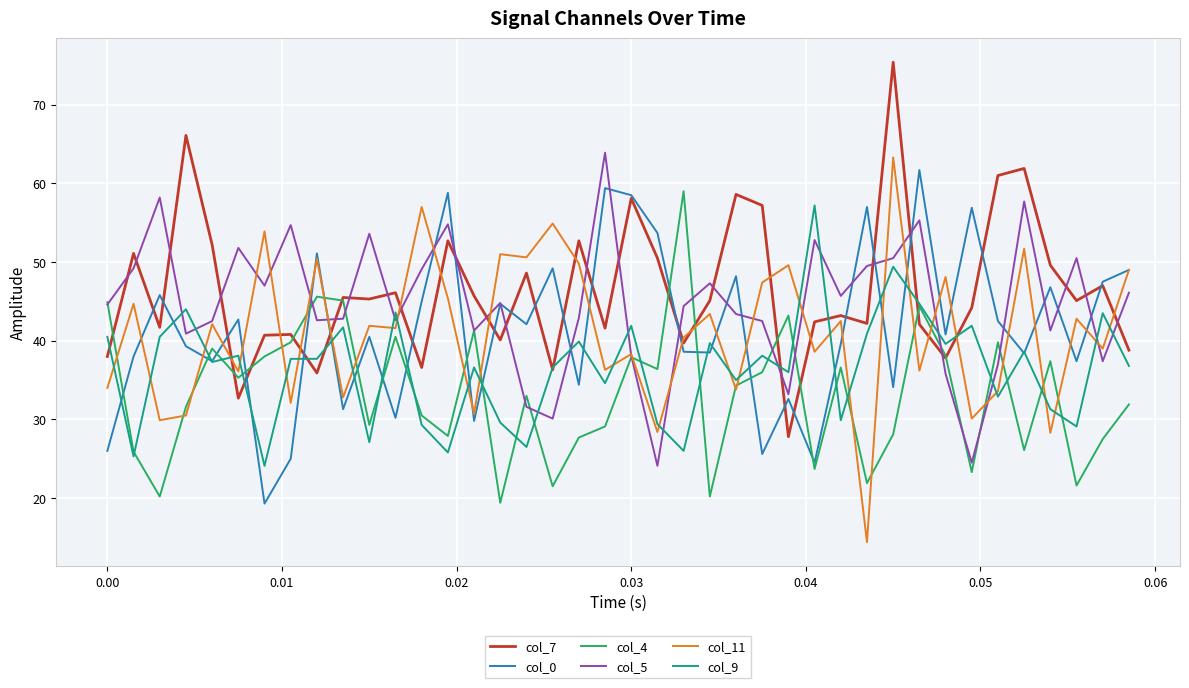

Does the chart have visible grid lines?

Yes